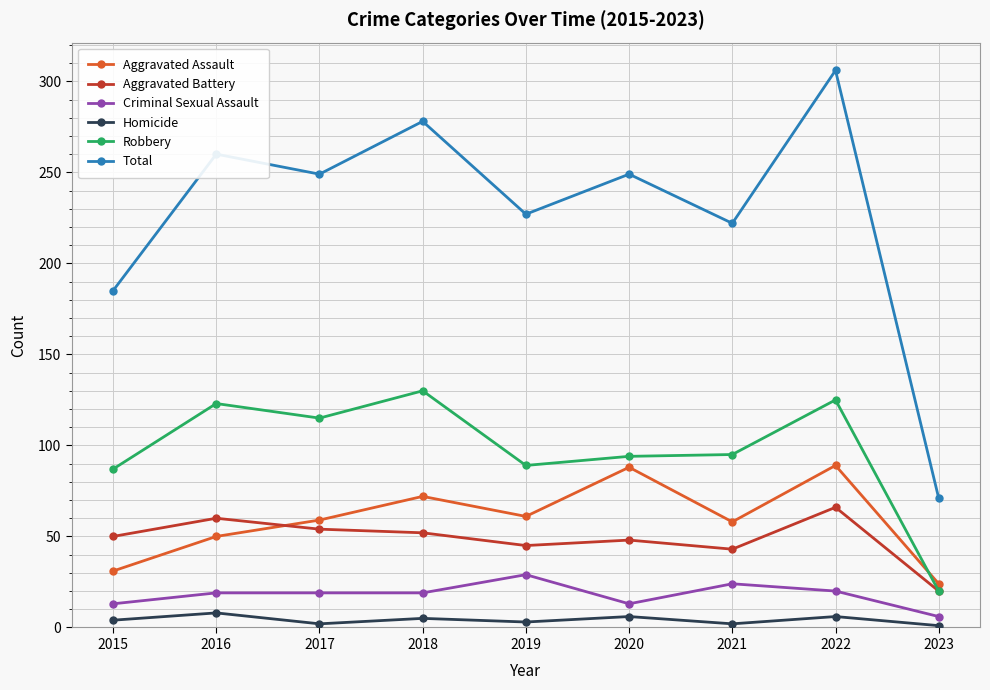

Between 2019 and 2023, which series saw the biggest shift?

Total